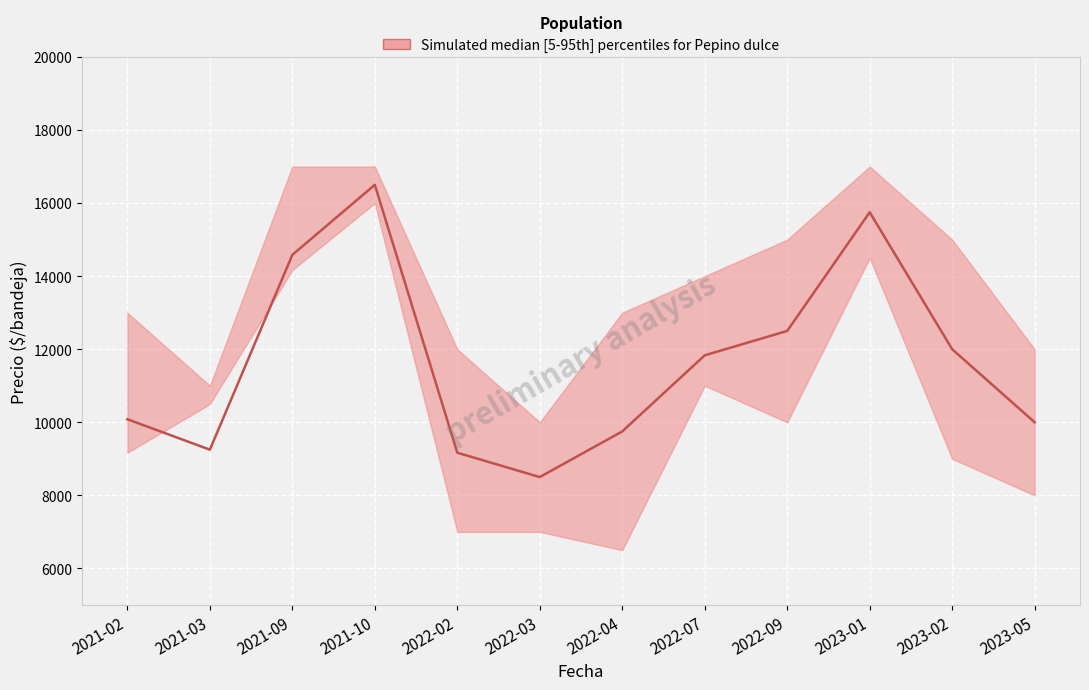

How many interior local valleys does the Precio maximo series have?

2